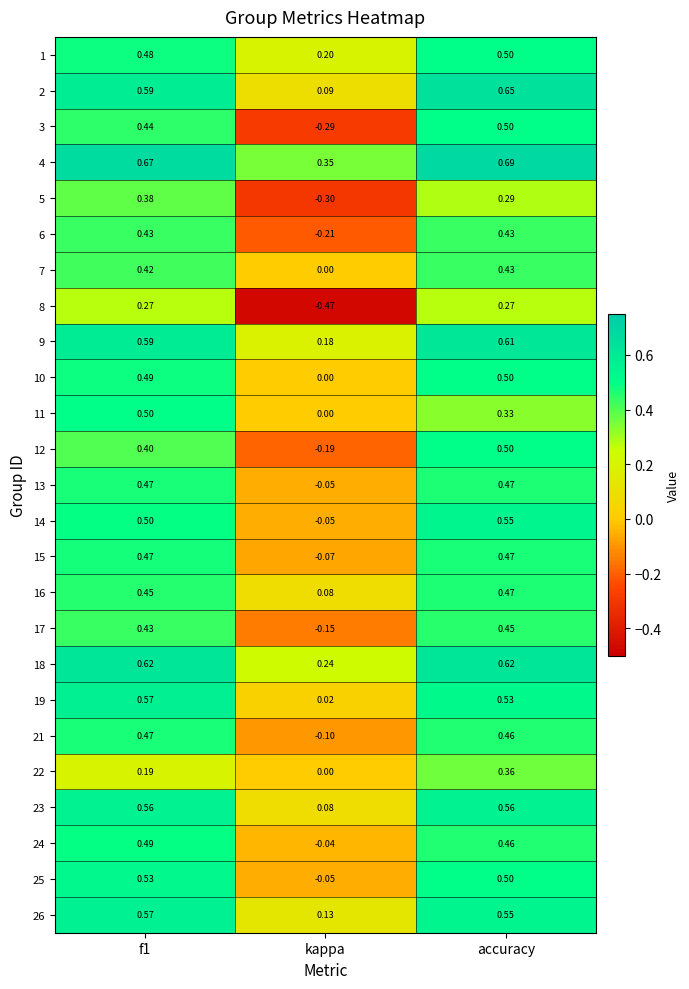

At which category does the chart reach its peak across all series?

accuracy